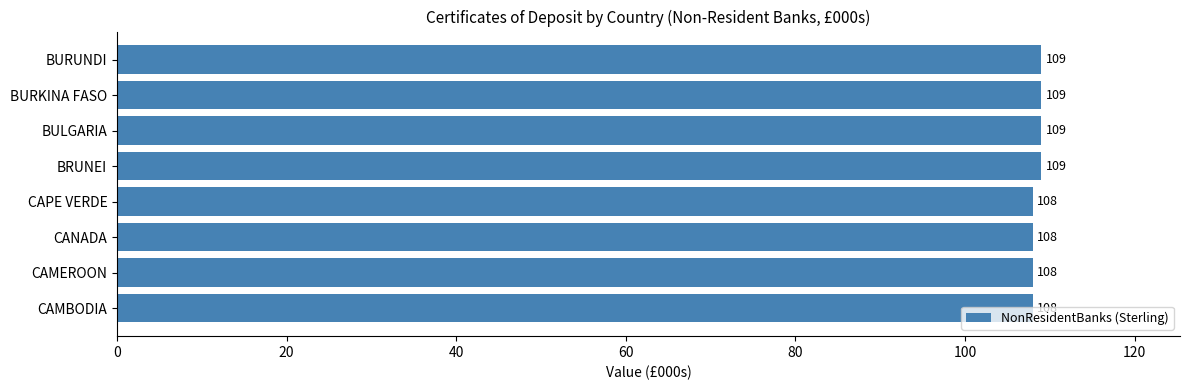

What is the smallest value displayed?

108